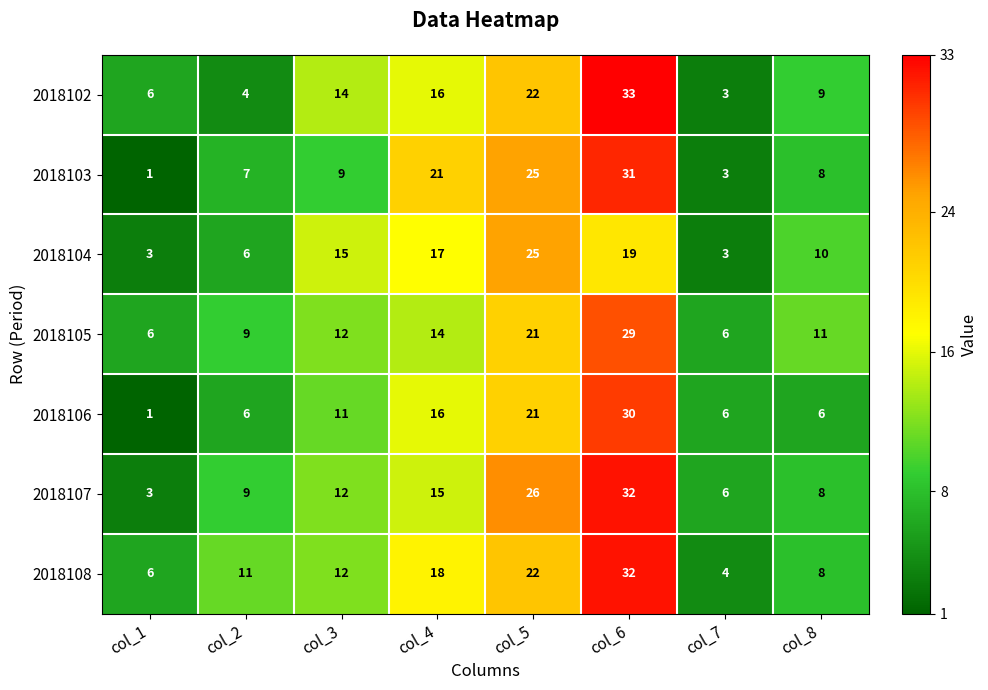

At which label does 2018106 reach its minimum?

col_1